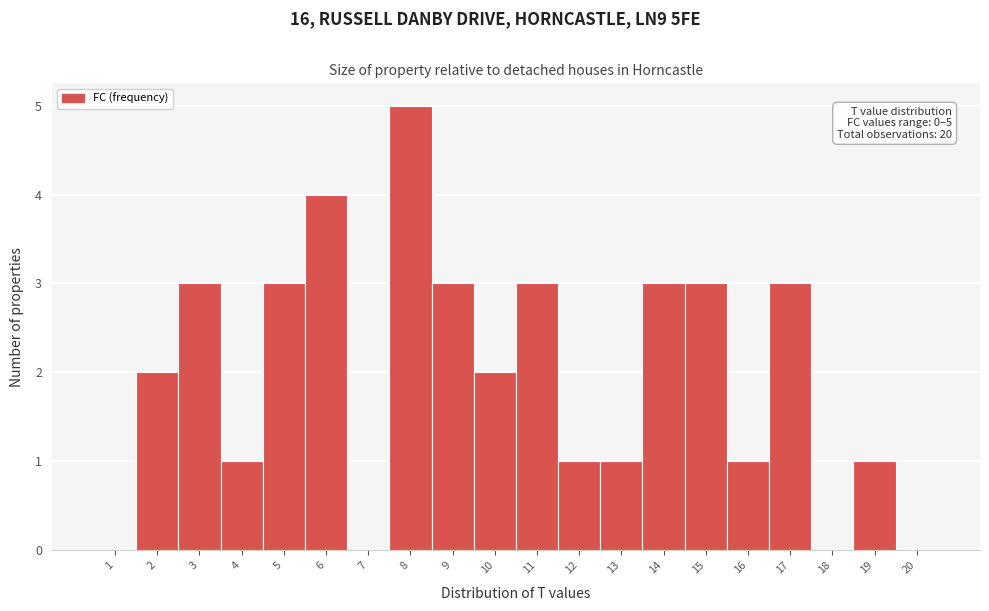

Over which range of the x-axis is the bar tallest?

7.5 to 8.5